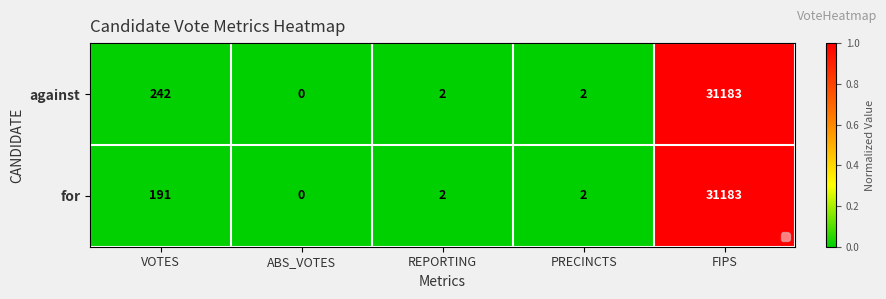

True or false: for has a value of 2 at REPORTING.

True